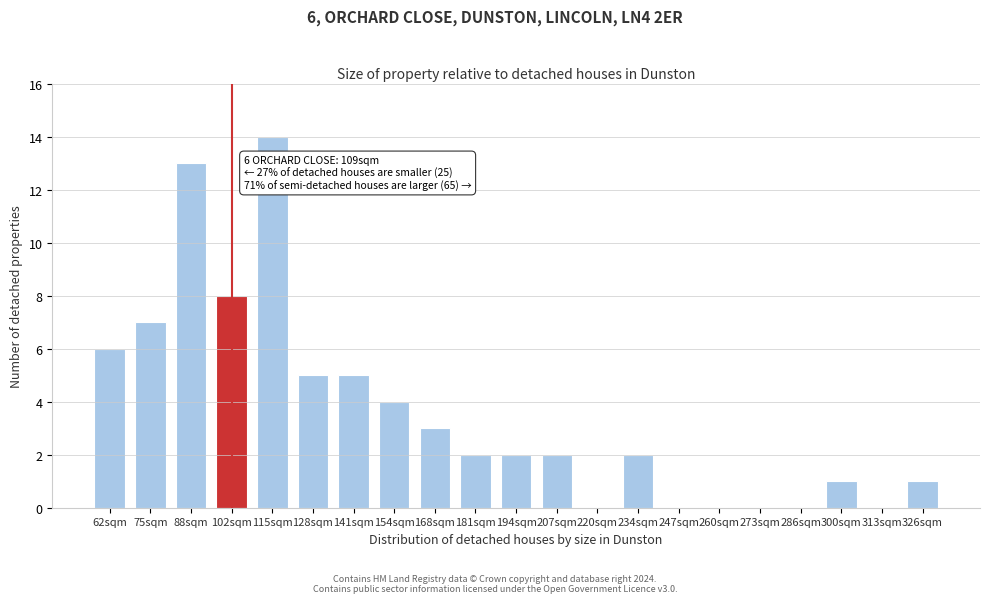

Reading left to right, what are all the values shown in this chart?

62sqm=6	75sqm=7	88sqm=13	102sqm=8	115sqm=14	128sqm=5	141sqm=5	154sqm=4	168sqm=3	181sqm=2	194sqm=2	207sqm=2	220sqm=0	234sqm=2	247sqm=0	260sqm=0	273sqm=0	286sqm=0	300sqm=1	313sqm=0	326sqm=1